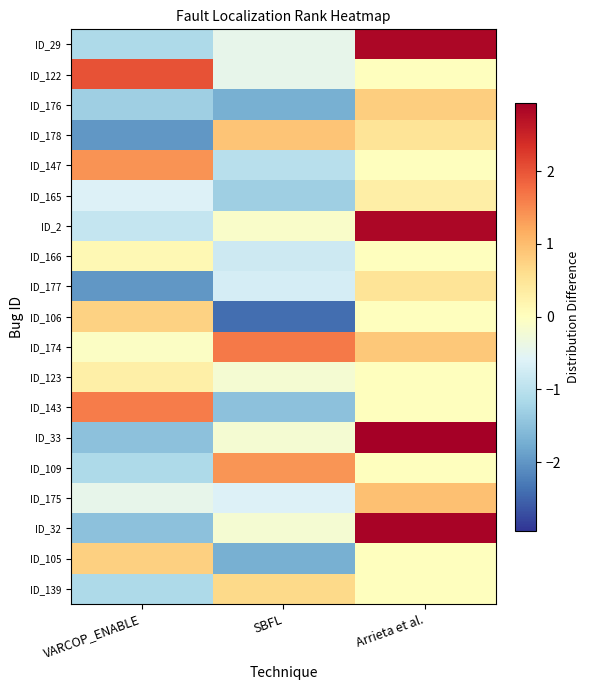

Rank the series by their maximum value, from highest to lowest.

ID_33, ID_32, ID_29, ID_2, ID_122, ID_174, ID_143, ID_147, ID_109, ID_175, ID_178, ID_176, ID_105, ID_106, ID_139, ID_177, ID_165, ID_123, ID_166